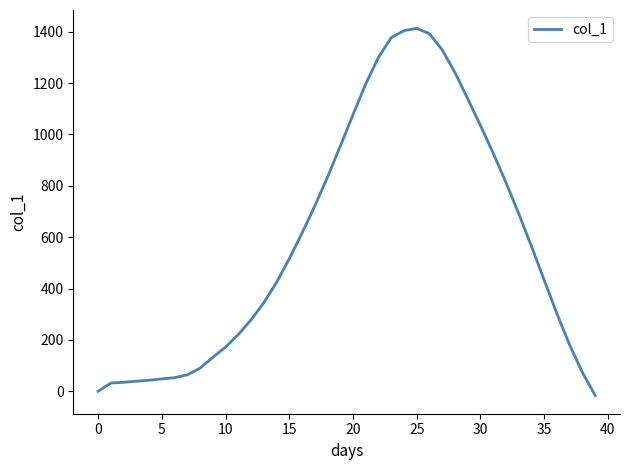

What is the difference between the maximum and minimum values?

1429